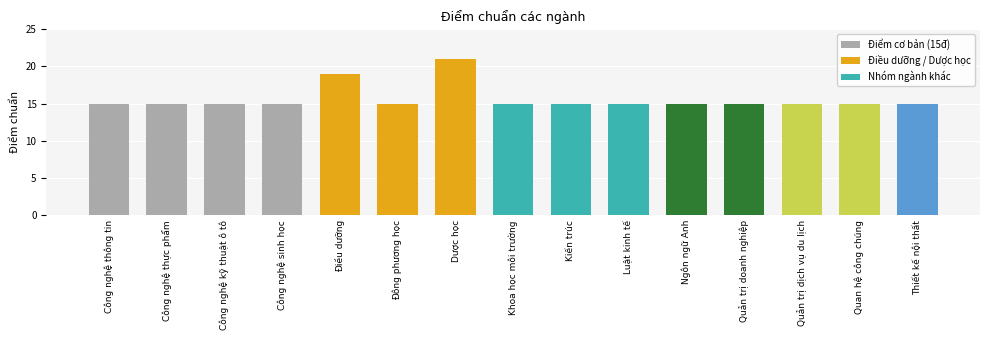

The value at Thiết kế nội thất is 15. True or false?

True